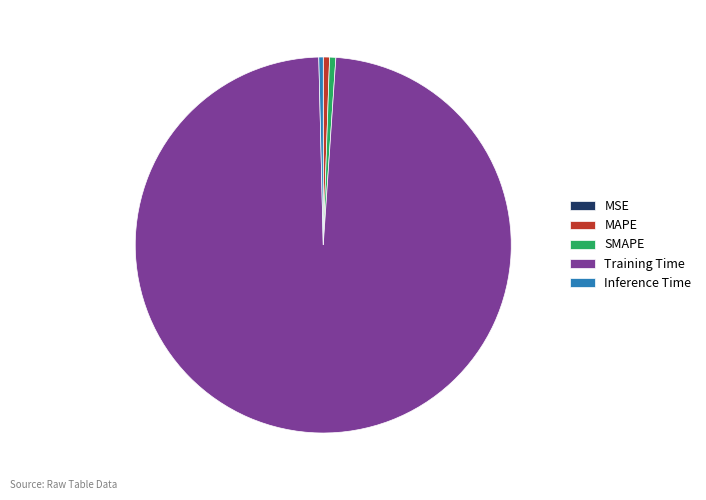

Which has a higher value, Training Time or MAPE?

Training Time